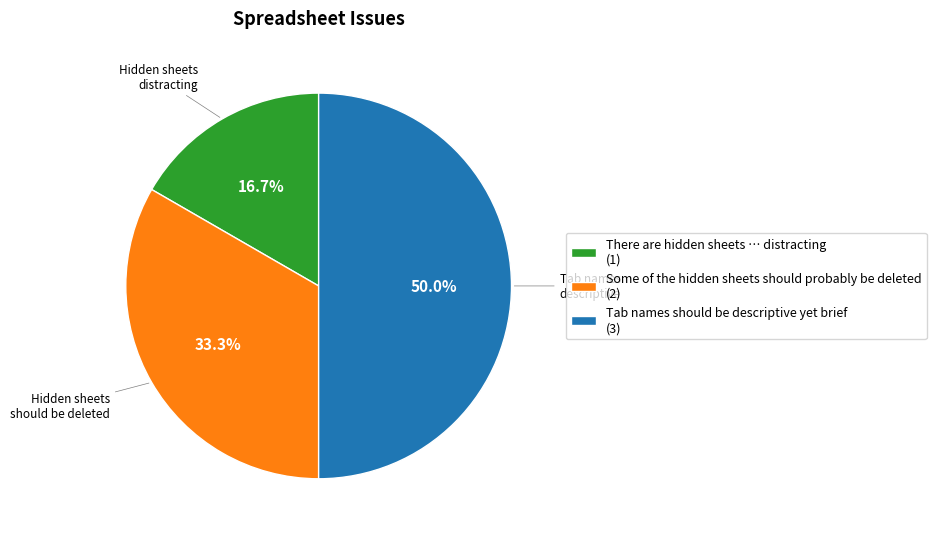

What is the total percentage of There are hidden sheets … distracting (1) and Tab names should be descriptive yet brief (3)?

66.7%